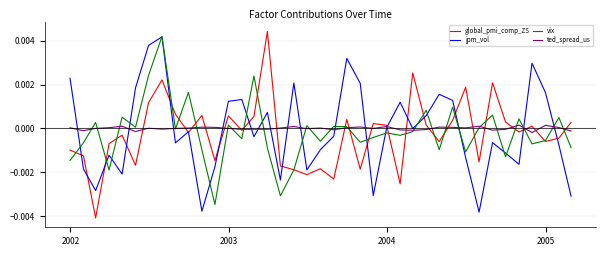

How many negative values does the global_pmi_comp_ZS series have?

21